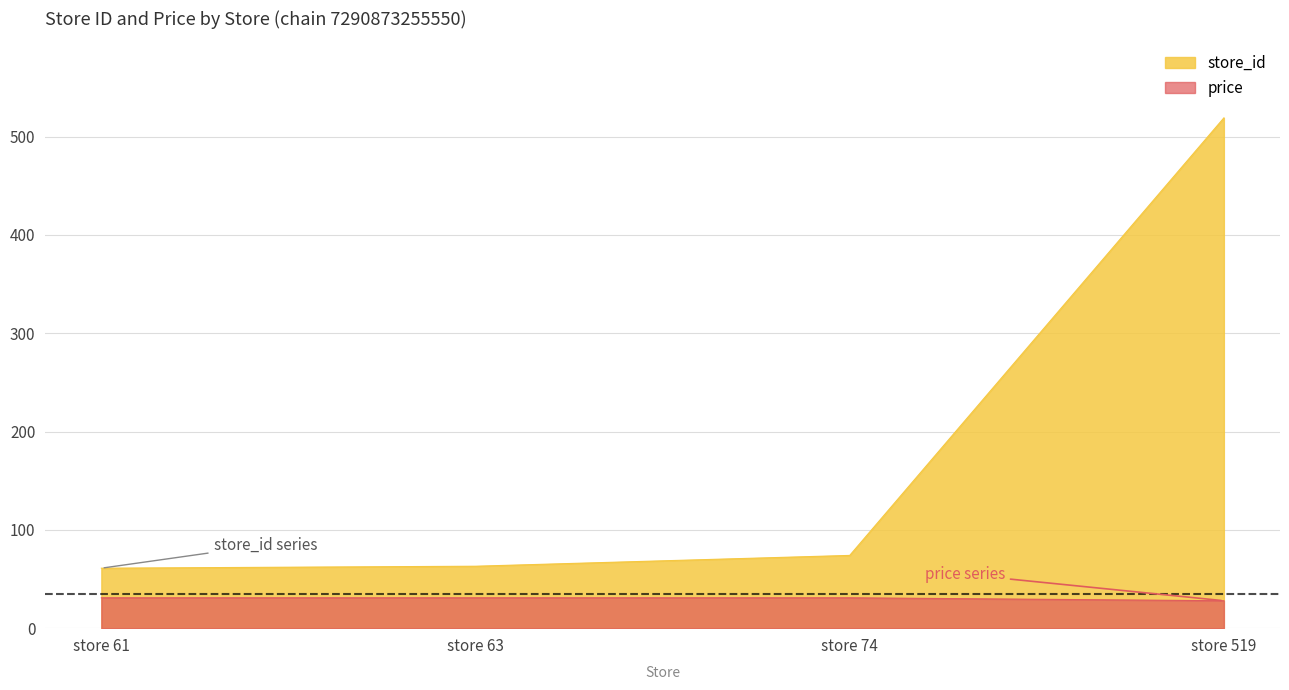

What is the maximum value for price?

30.9